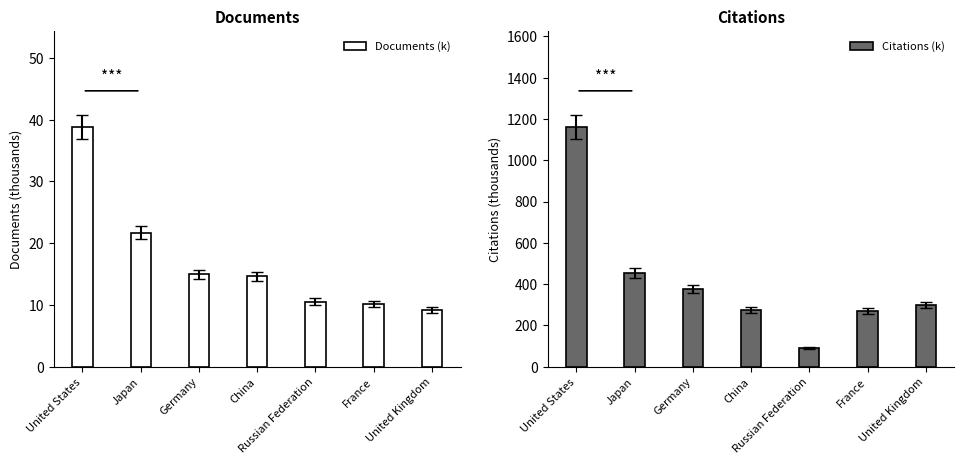

Which series has the widest spread of values?

Citations (k)